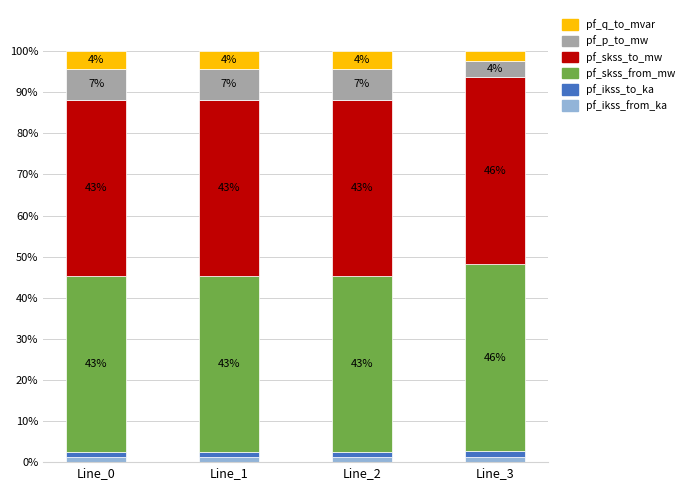

True or false: pf_p_to_mw has a value of 11.3 at Line_1.

False